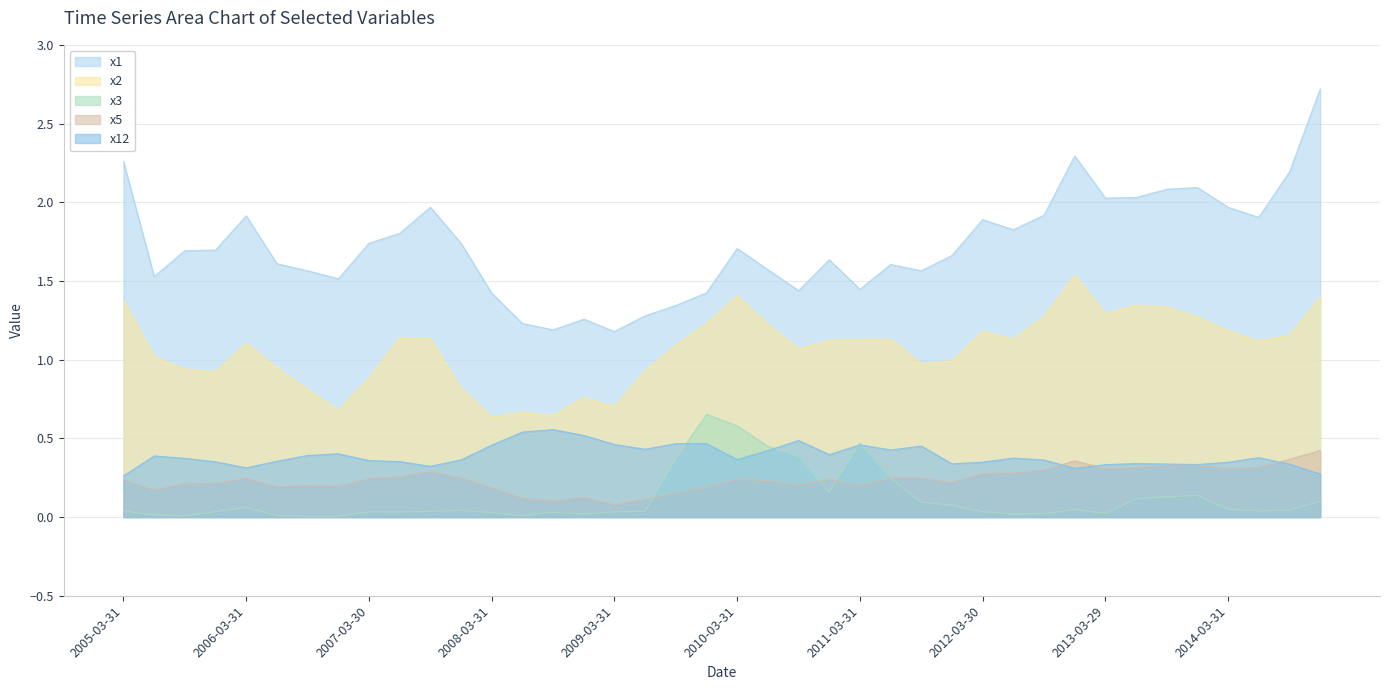

True or false: x1 has more than 0 interior local peaks.

True